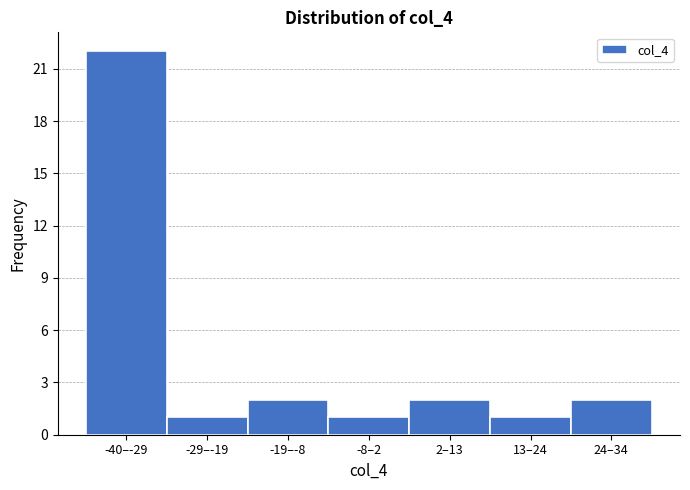

Reading left to right, what are all the values shown in this chart?

22	1	2	1	2	1	2